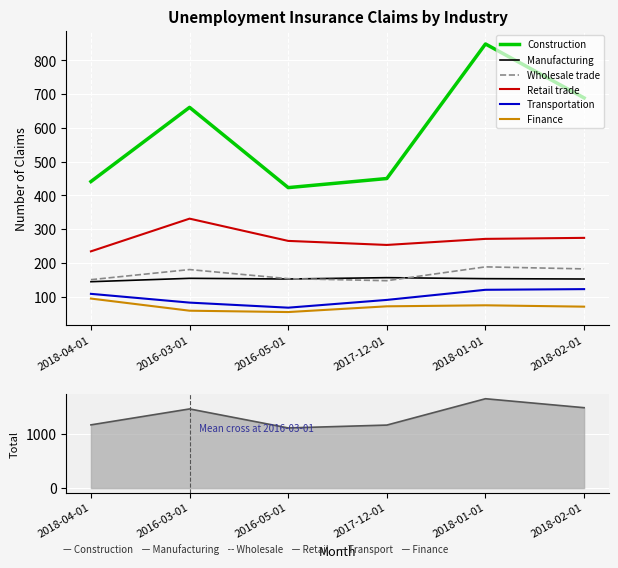

Which has a higher value, 2017-12-01 or 2016-03-01?

2016-03-01